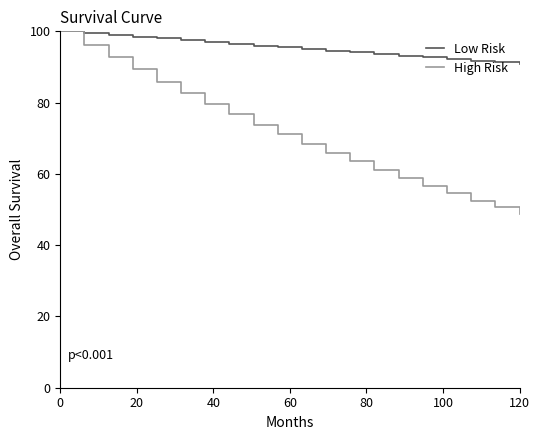

What are all the series names shown in the legend?

Low Risk, High Risk